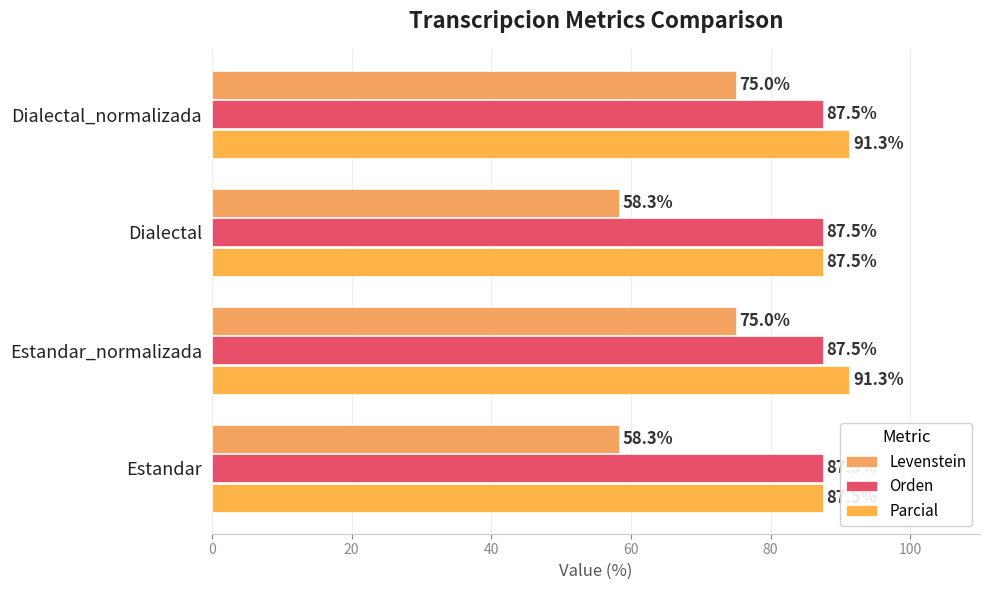

Count the number of data series in this chart.

3